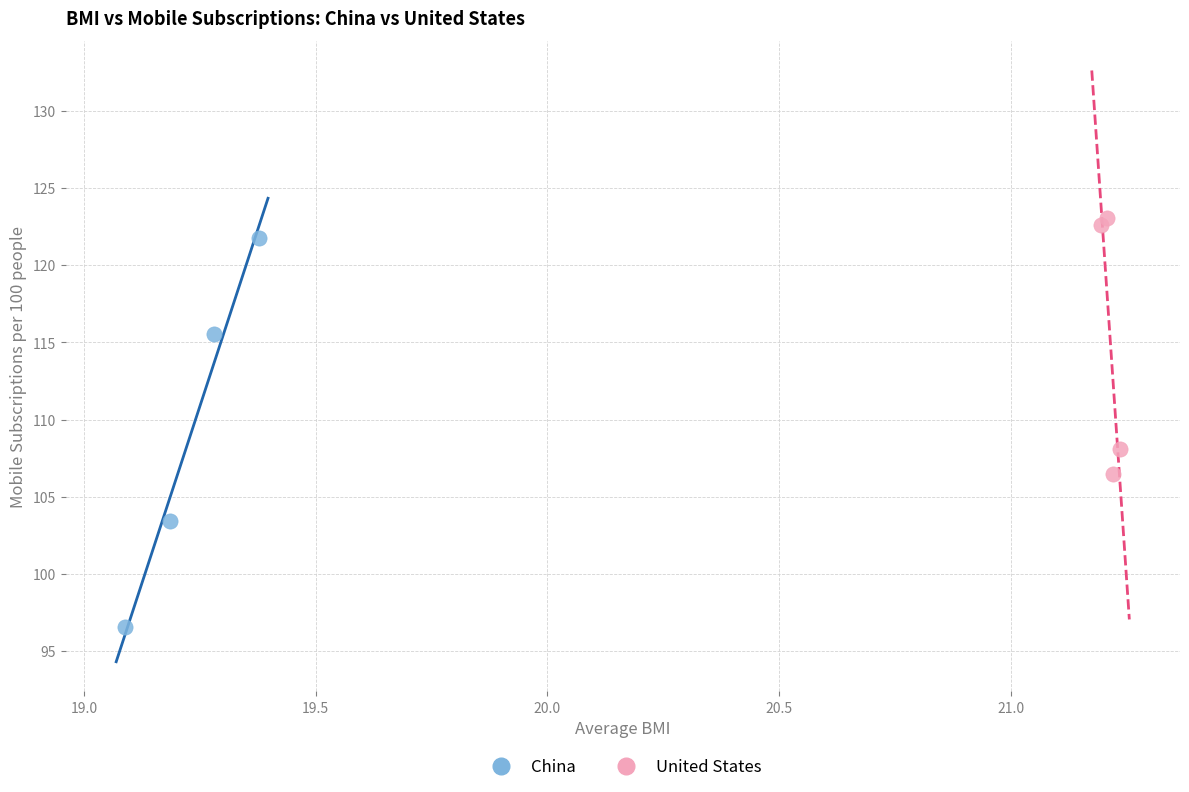

Which series contains the lowest Y value?

China